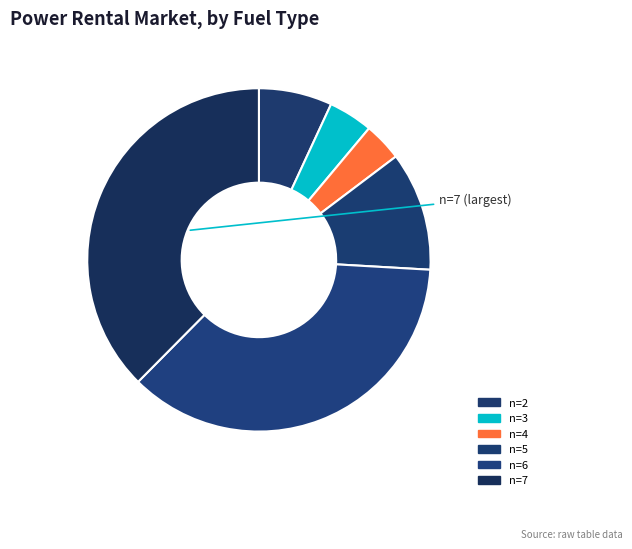

Which slice is the smallest?

n=4